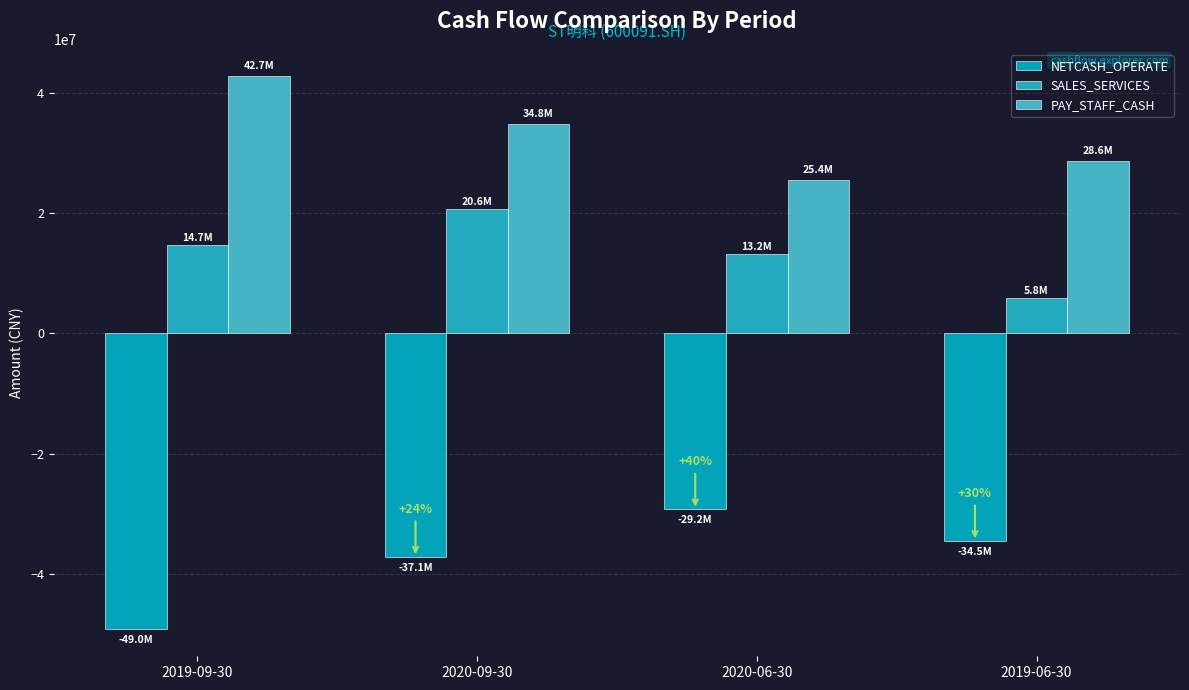

What is the greatest value displayed?

42695315.9